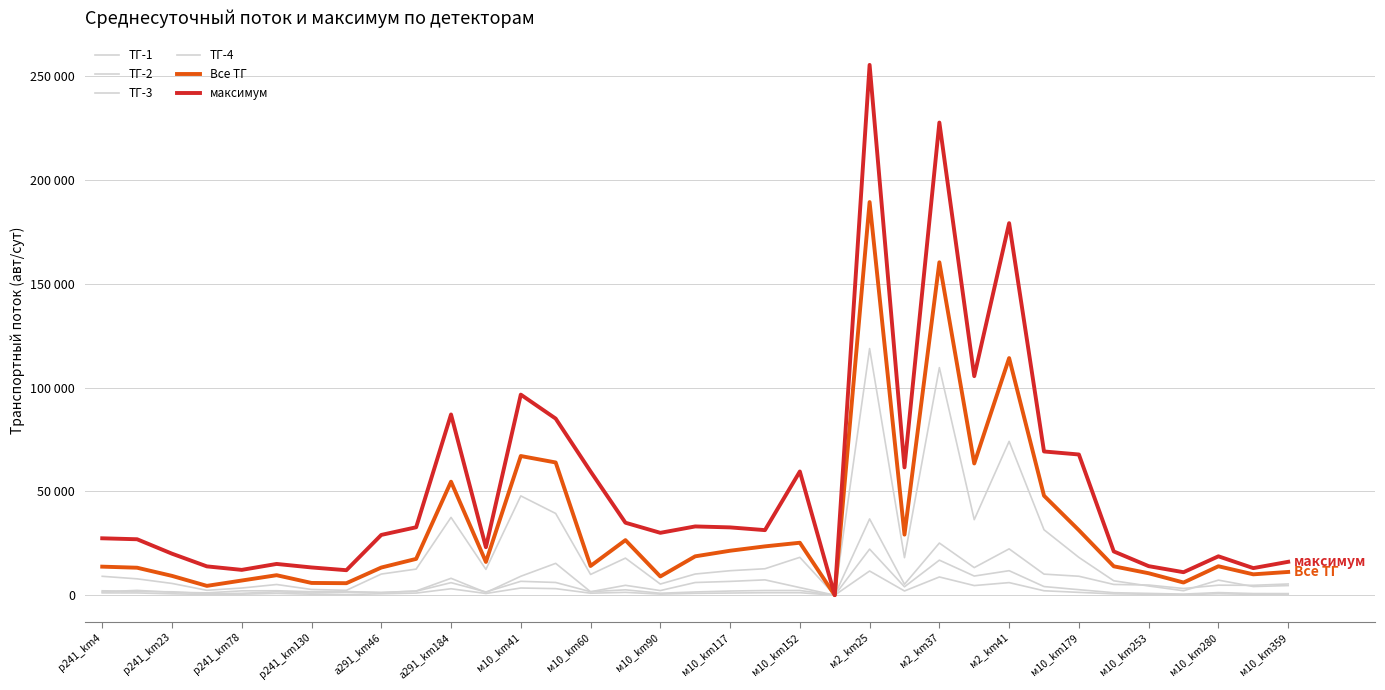

List the labels in order of ТГ-1 value, smallest first.

21, 31, м10_km60, р241_km130, м10_km41, а291_km46, 33, 30, 34, а291_km184, м10_km280, р241_km78, 29, 32, р241_km23, р241_km4, м10_km179, м10_km90, м10_km359, 18, м2_km25, м10_km117, 19, м10_km253, 23, 28, 20, 27, 25, м10_km152, м2_km41, м2_km37, 26, 24, 22